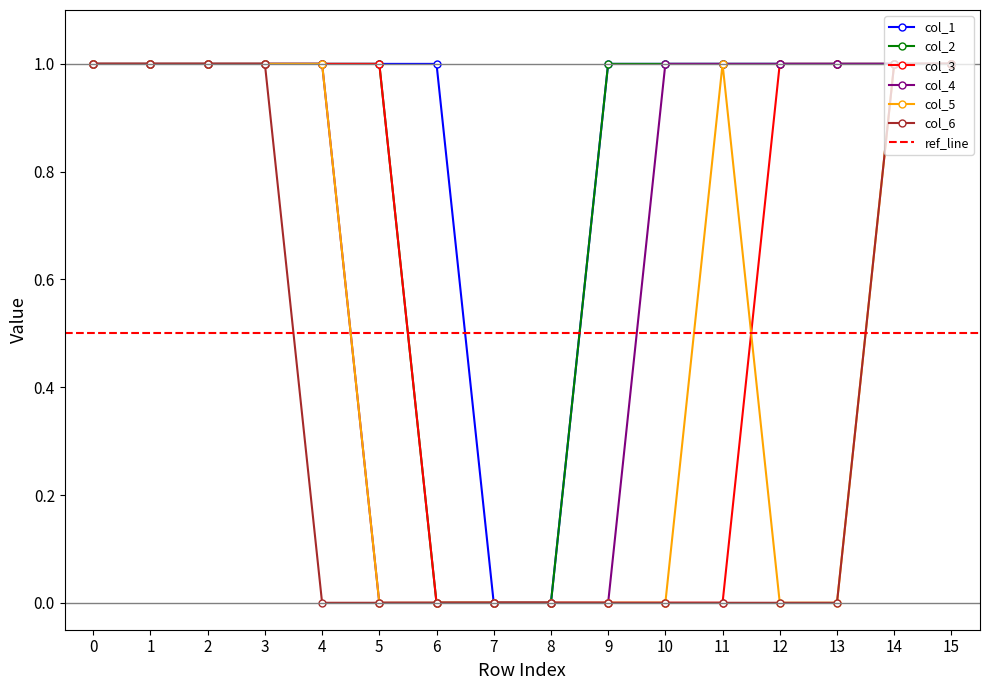

What is the spread (max minus min) of values at 5?

1